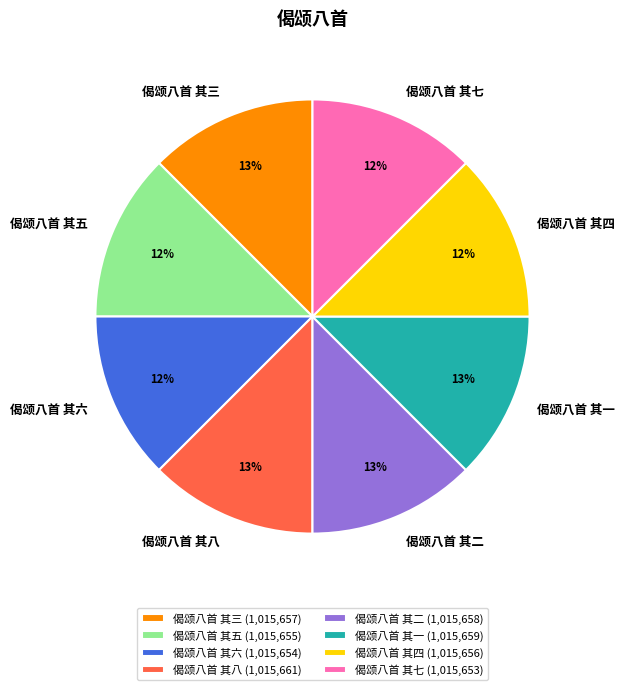

The 偈颂八首 其二 slice represents 6% of the pie. True or false?

False